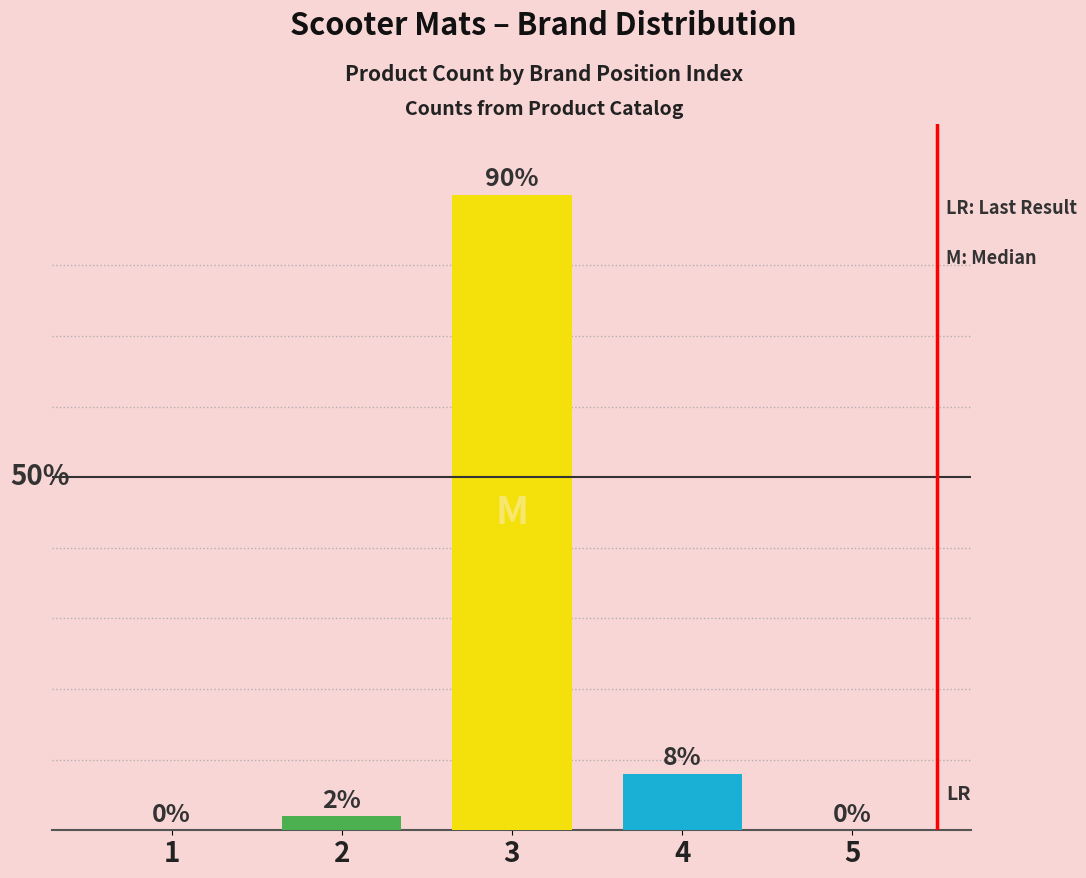

At which label is the value closest to 45?

4